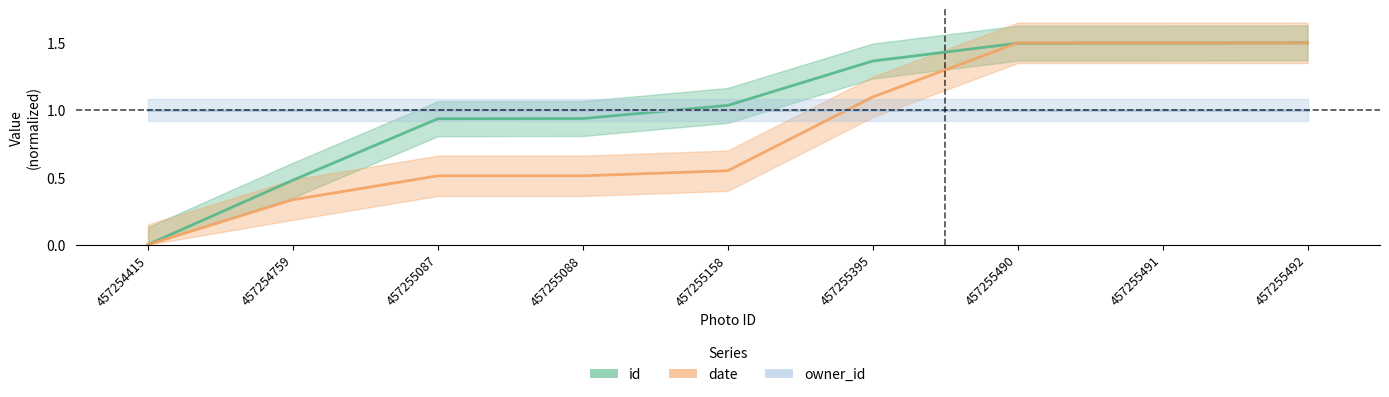

What is the difference between the highest and lowest values at 457254415?

1.0